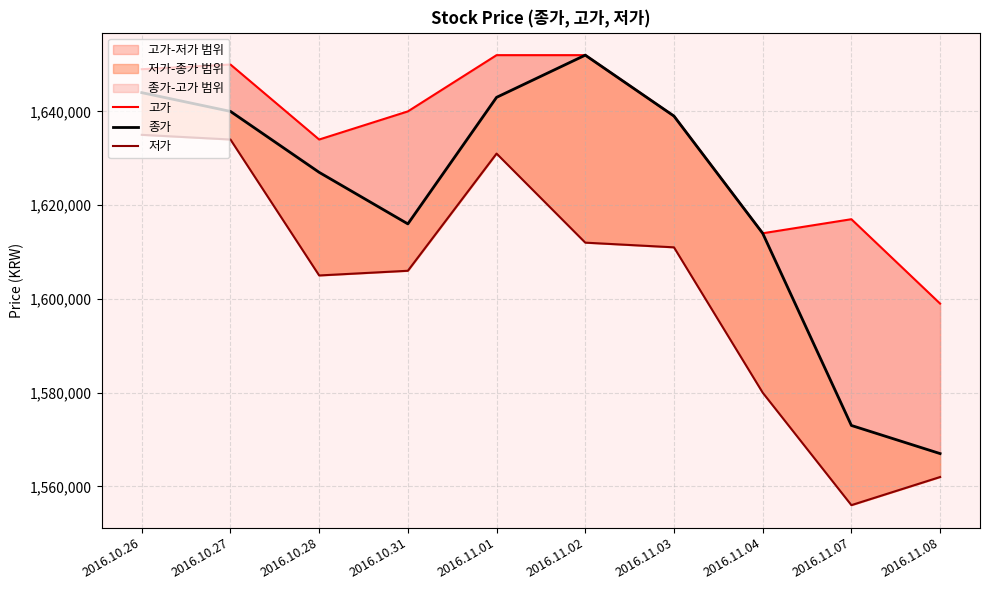

Reading right to left, what are all the values shown in this chart?

고가: 2016.11.08=1599000	2016.11.07=1617000	2016.11.04=1614000	2016.11.03=1639000	2016.11.02=1652000	2016.11.01=1652000	2016.10.31=1640000	2016.10.28=1634000	2016.10.27=1650000	2016.10.26=1649000
종가: 2016.11.08=1567000	2016.11.07=1573000	2016.11.04=1614000	2016.11.03=1639000	2016.11.02=1652000	2016.11.01=1643000	2016.10.31=1616000	2016.10.28=1627000	2016.10.27=1640000	2016.10.26=1644000
저가: 2016.11.08=1562000	2016.11.07=1556000	2016.11.04=1580000	2016.11.03=1611000	2016.11.02=1612000	2016.11.01=1631000	2016.10.31=1606000	2016.10.28=1605000	2016.10.27=1634000	2016.10.26=1635000